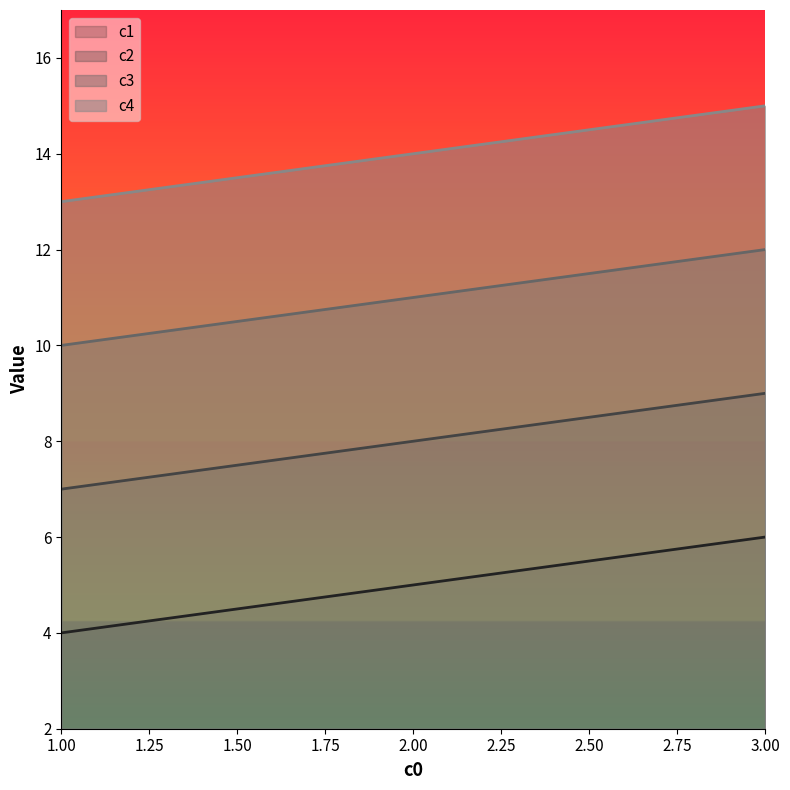

Count the number of categories in the chart.

3